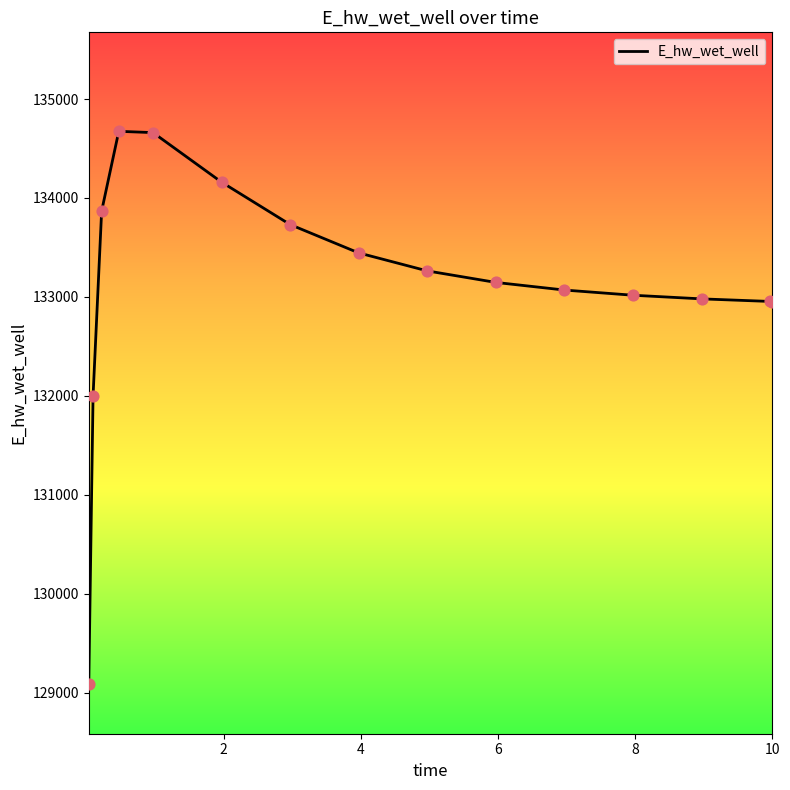

What is the difference between the maximum and minimum values?

5586.4